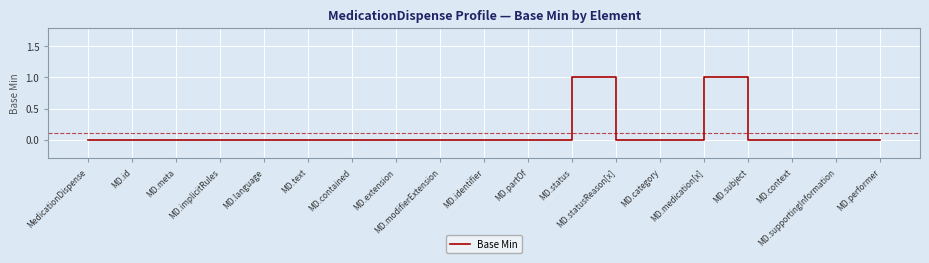

Is this an area chart (filled region under the line)?

No